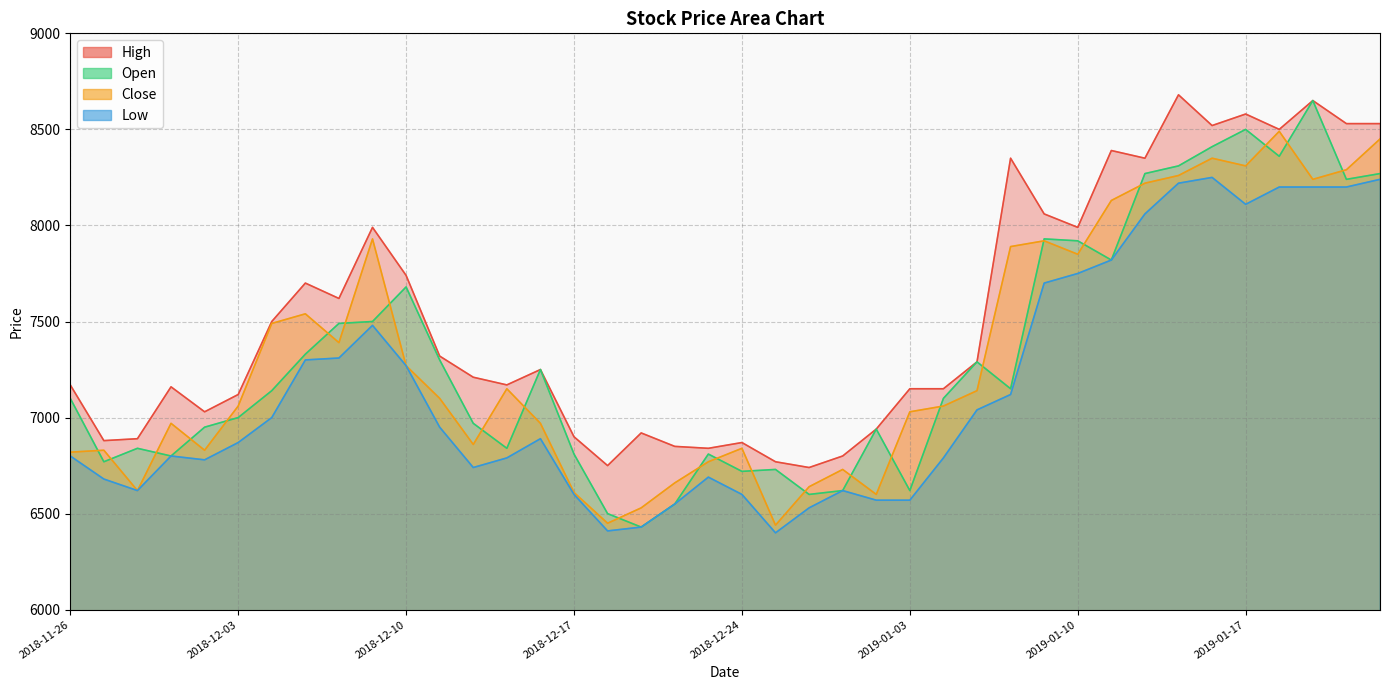

True or false: Close and Low intersect in this chart.

False